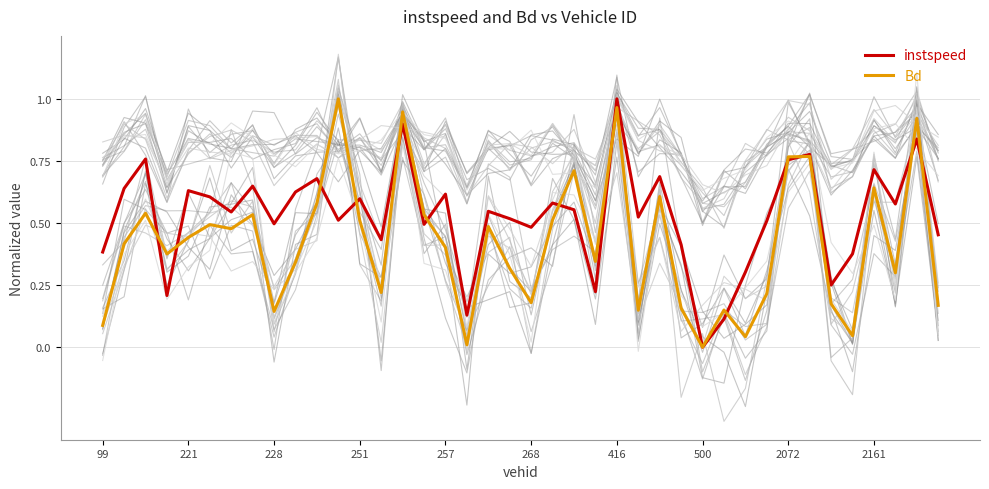

How many interior local valleys does the instspeed series have?

13